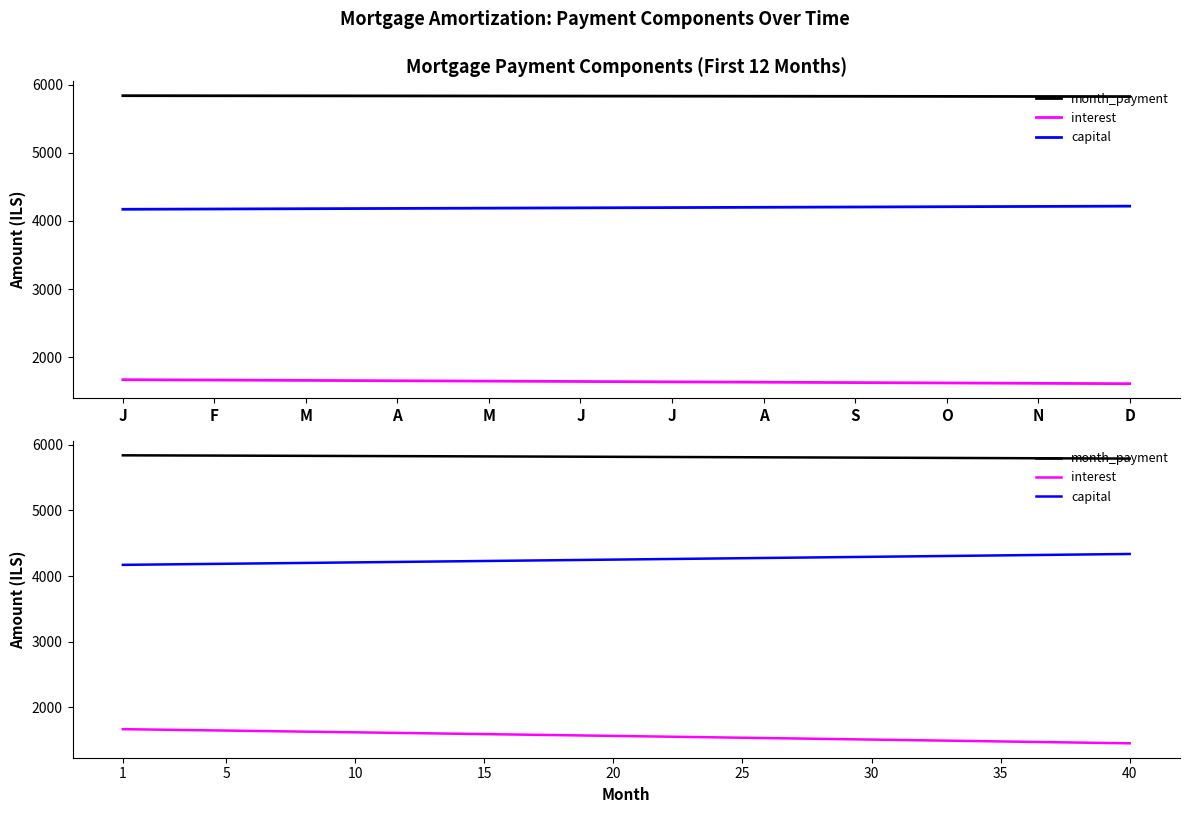

At which category is the sum across all series the highest?

1